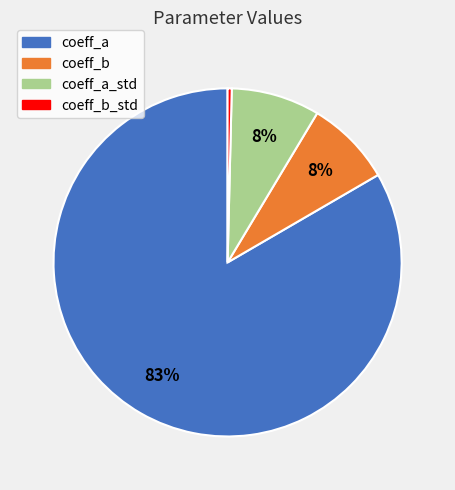

Which slice represents more than half of the pie?

coeff_a